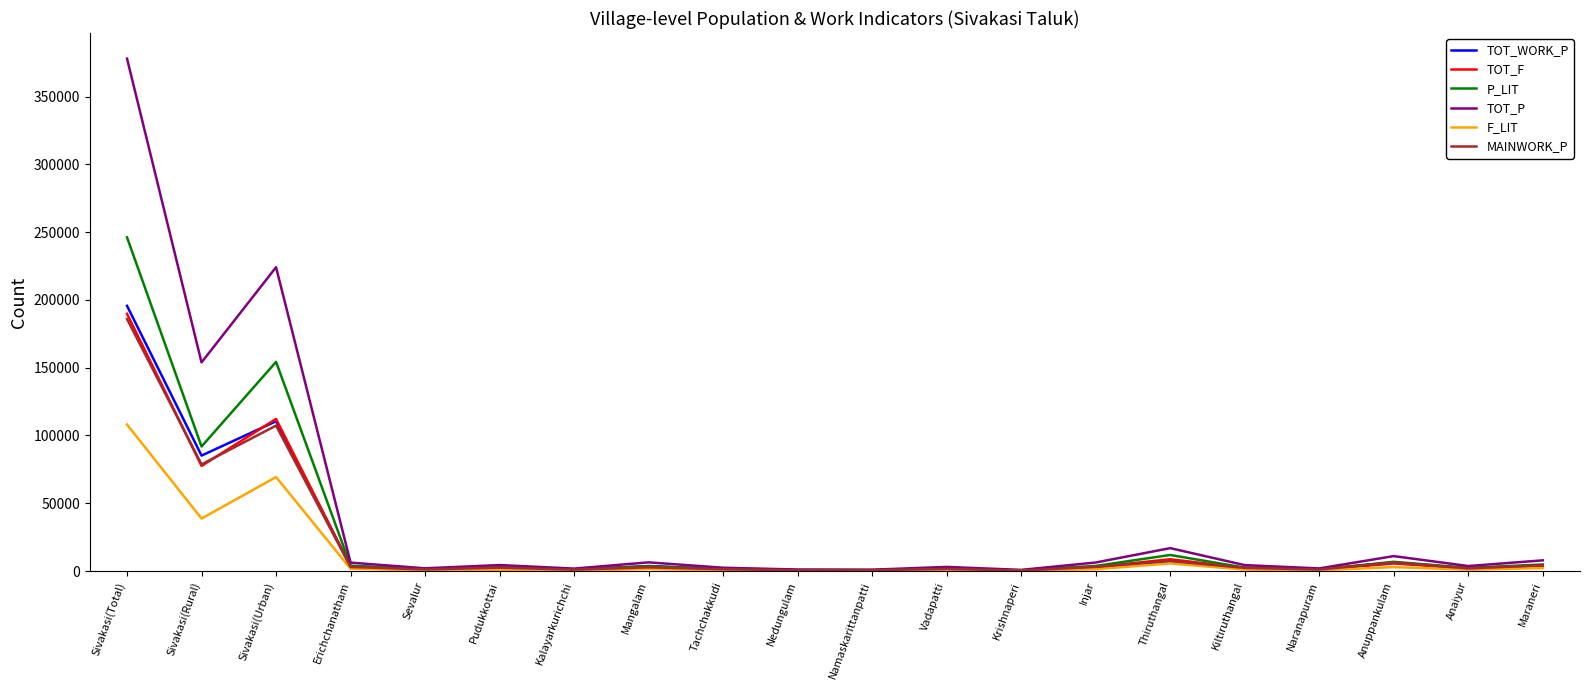

Count the number of data series in this chart.

6